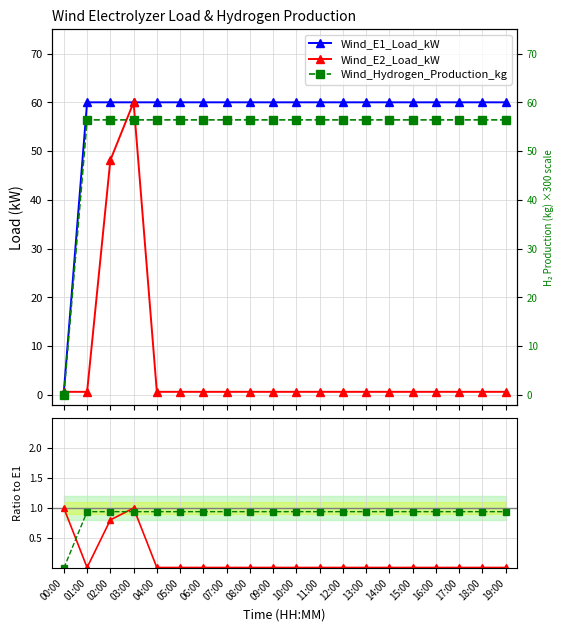

True or false: Wind_E1_Load_kW has more than 0 points higher than both neighbors.

False